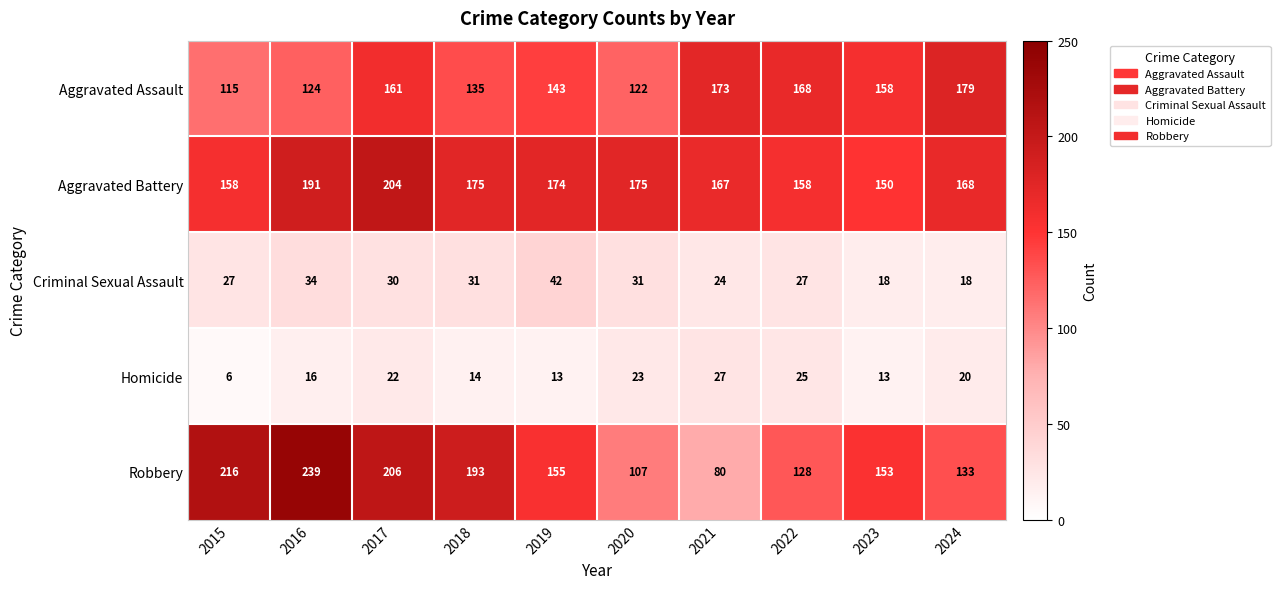

The value of Homicide at 2016 is 23. True or false?

False